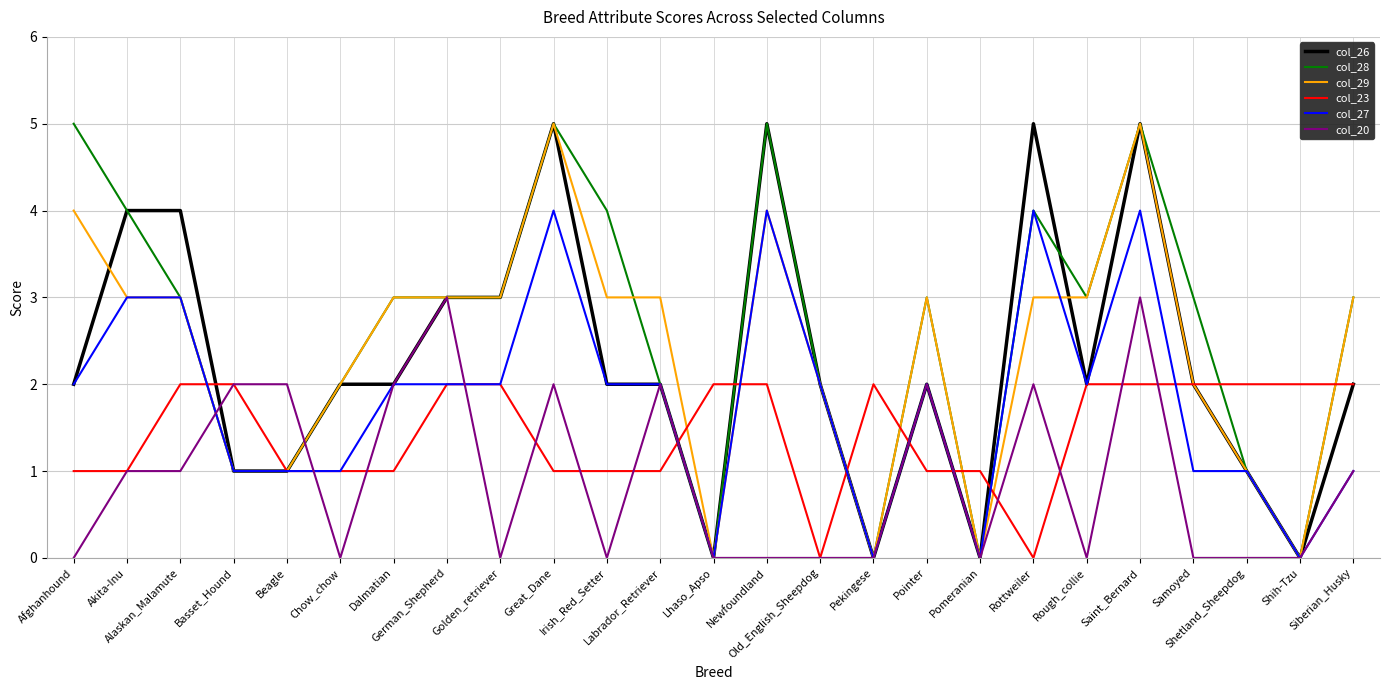

After their last crossing, which series has the higher values: col_27 or col_23?

col_23